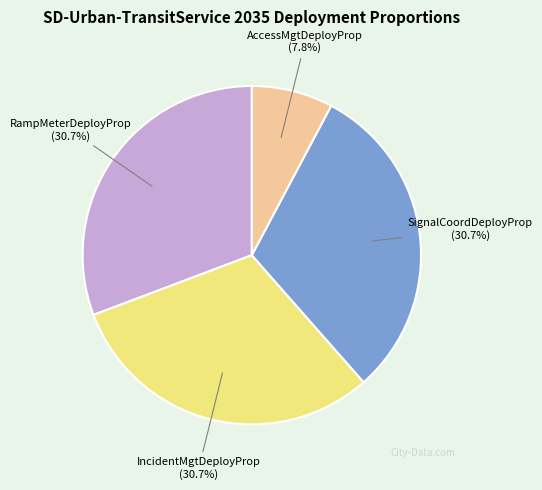

How many slices are in this pie chart?

4